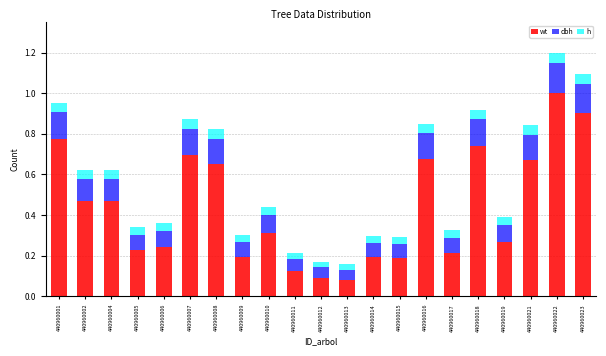

At which category is the sum across all series the highest?

440960022